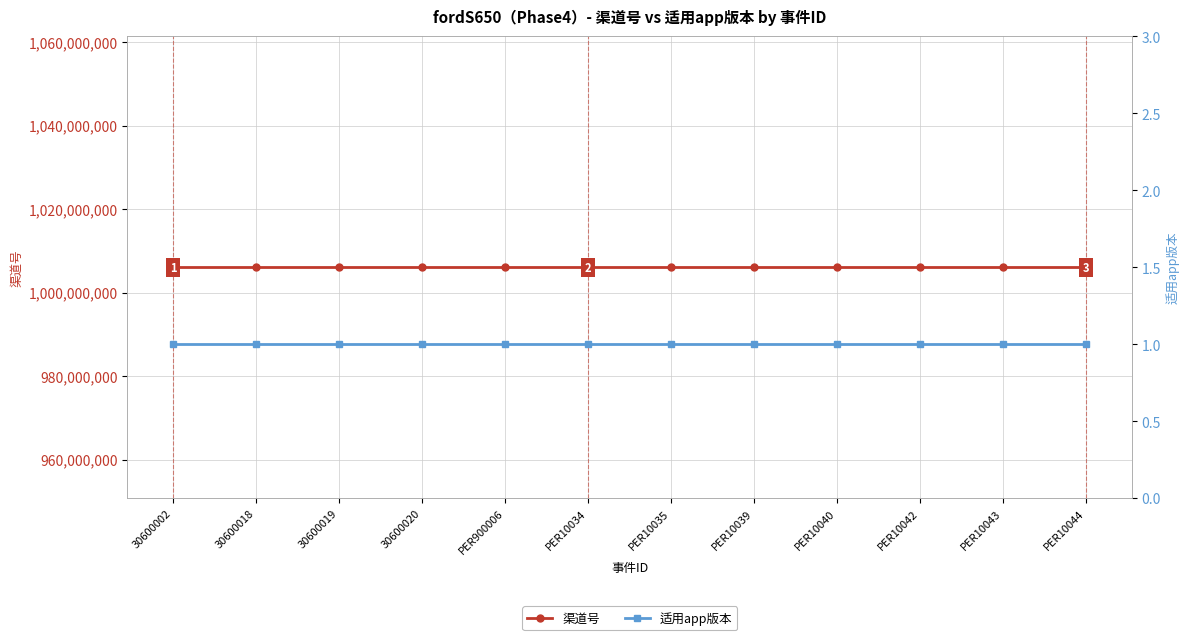

True or false: 适用app版本 and 渠道号 intersect in this chart.

False